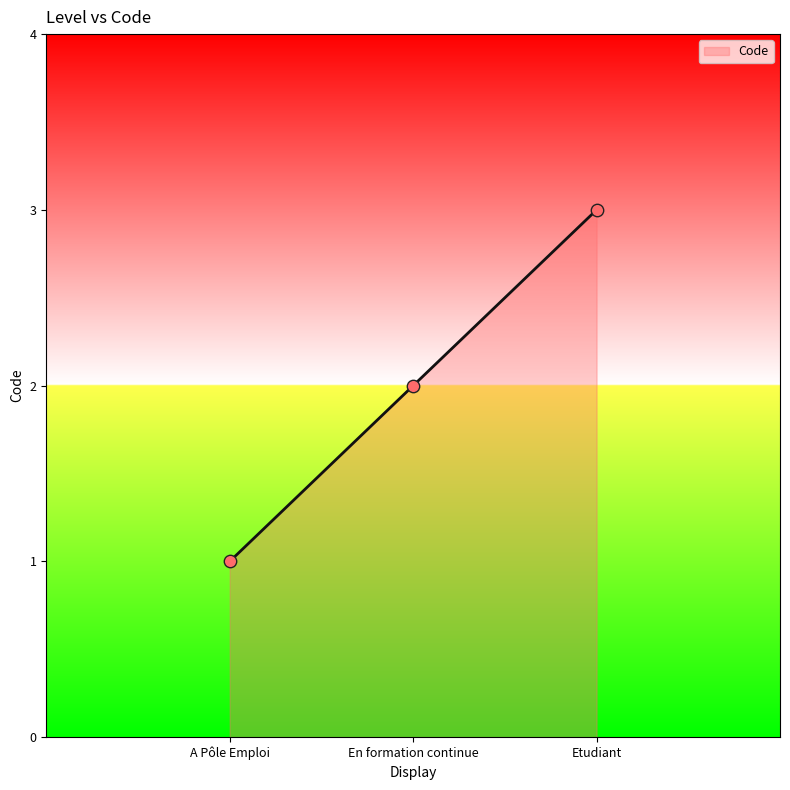

What is the ratio of the value at A Pôle Emploi to the value at Etudiant?

0.3